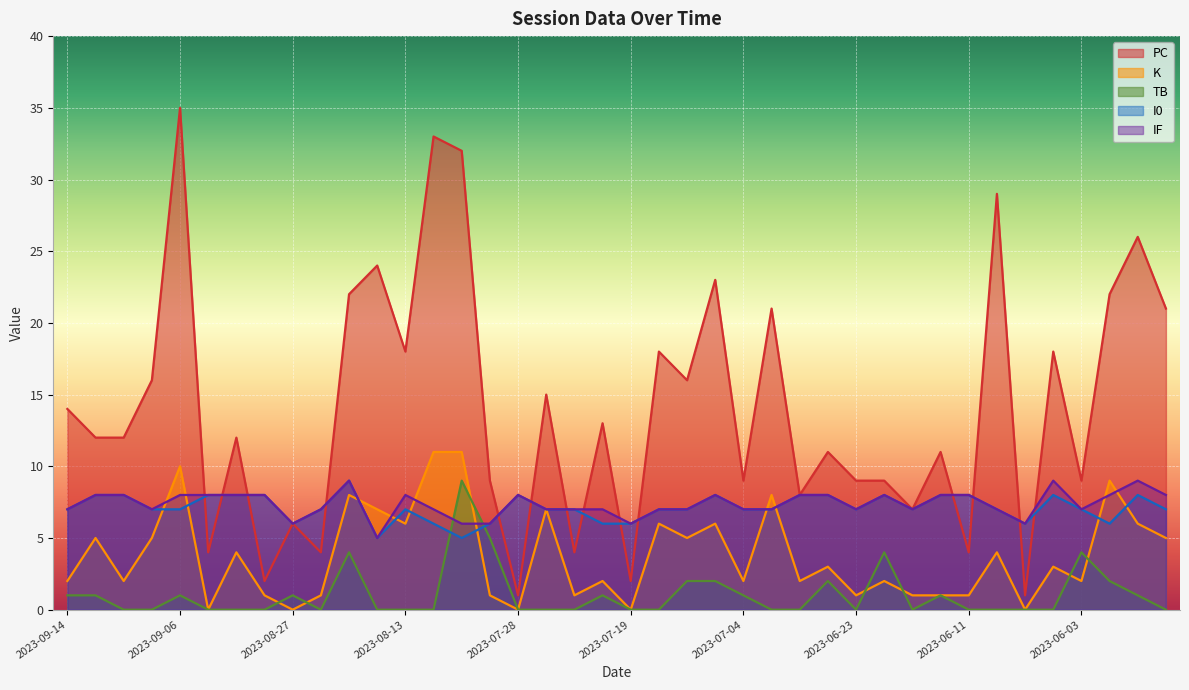

The I0 series shows 3 at 2023-06-11. True or false?

False